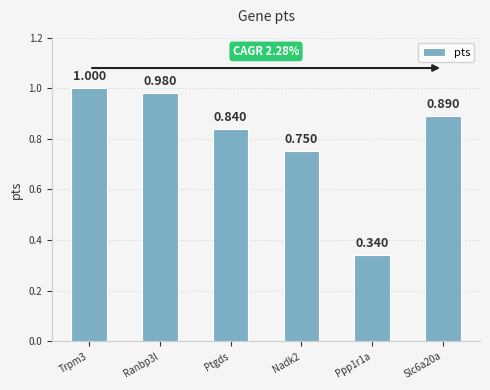

What is the label of the 4th bar from the right?

Ptgds